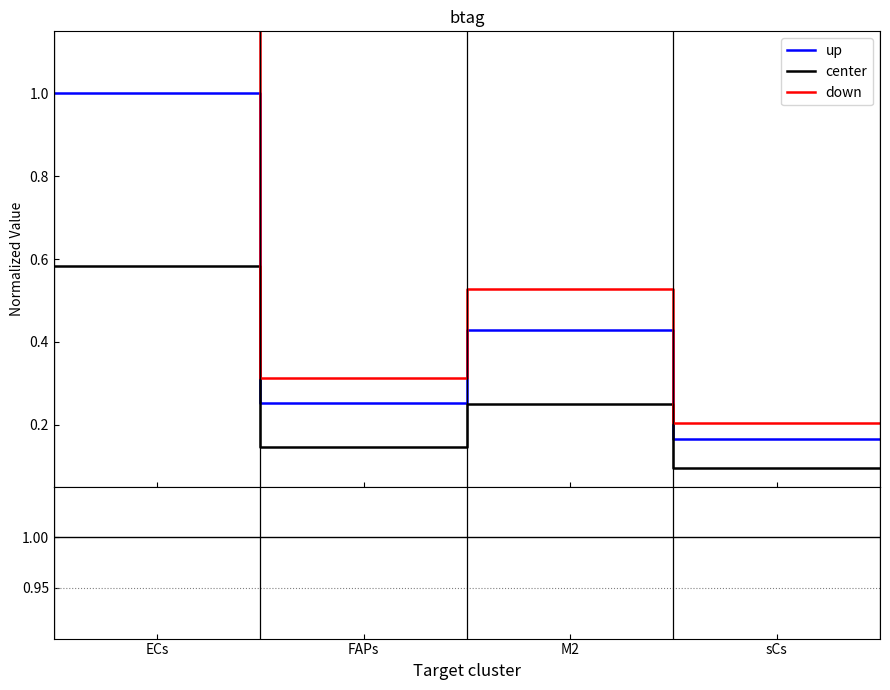

The value of center at FAPs is 0.9. True or false?

False